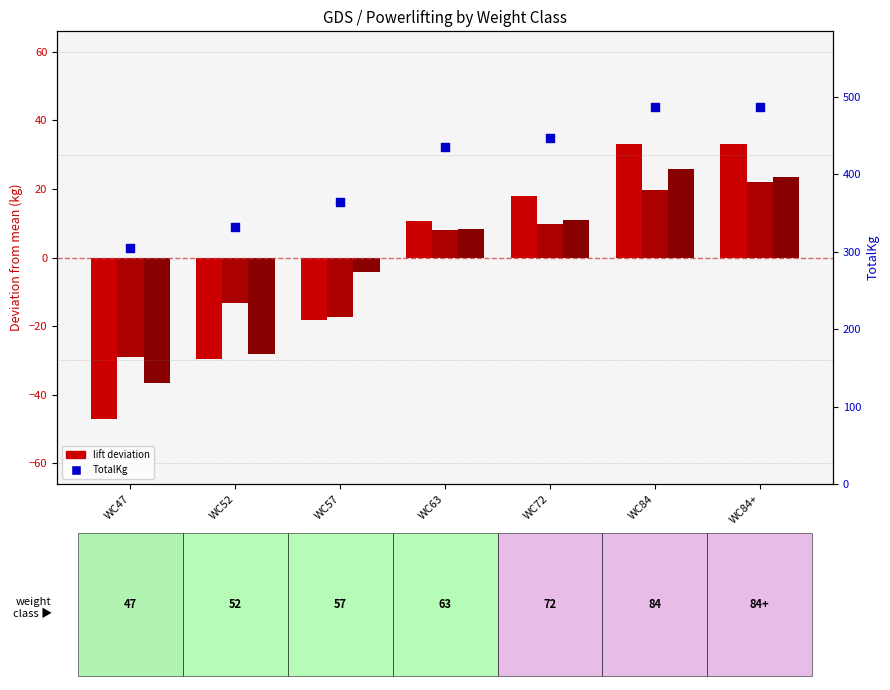

At which category is the sum across all series the highest?

WC84